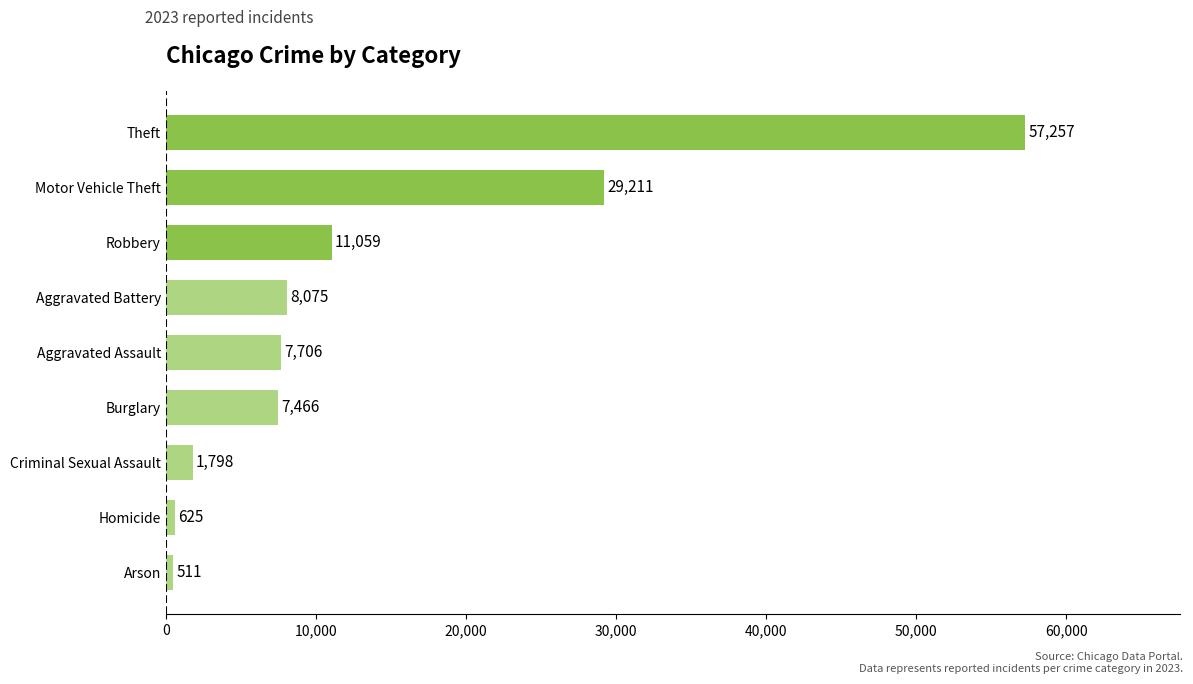

Reading top to bottom, transcribe all the data shown in this chart.

57257	29211	11059	8075	7706	7466	1798	625	511